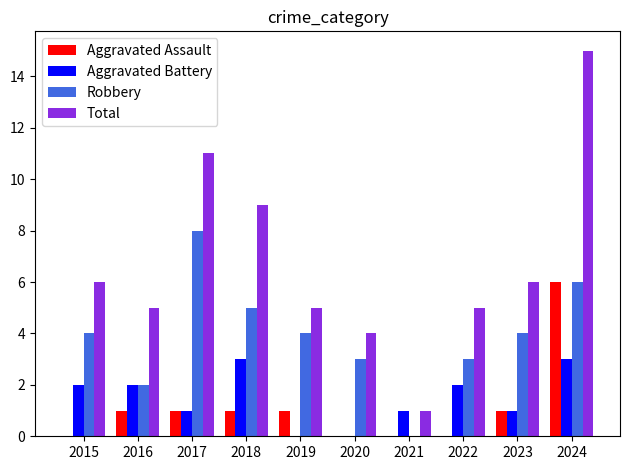

True or false: Aggravated Battery has a value of 5 at 2018.

False